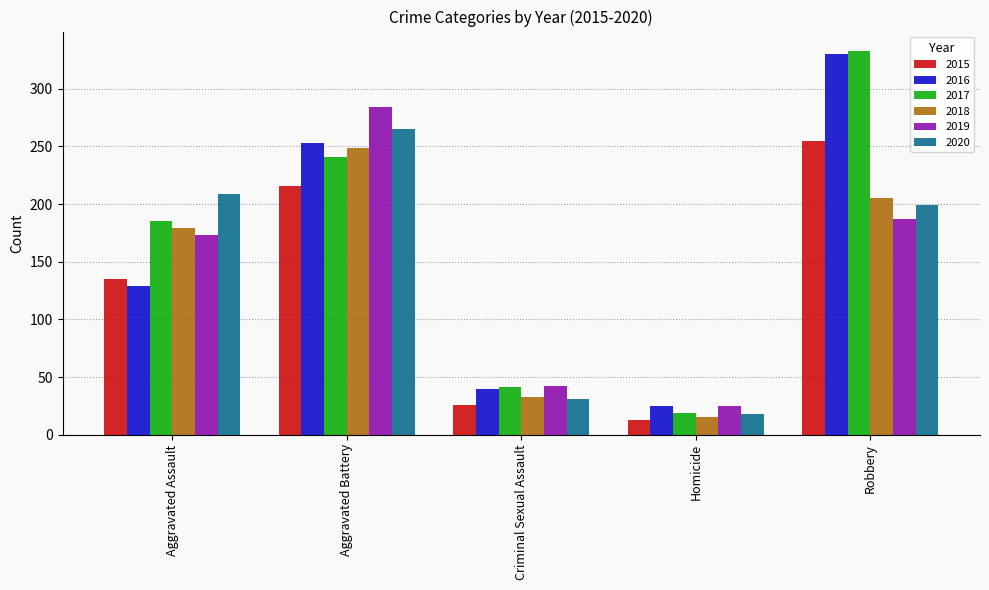

The 2018 series shows 9 at Criminal Sexual Assault. True or false?

False